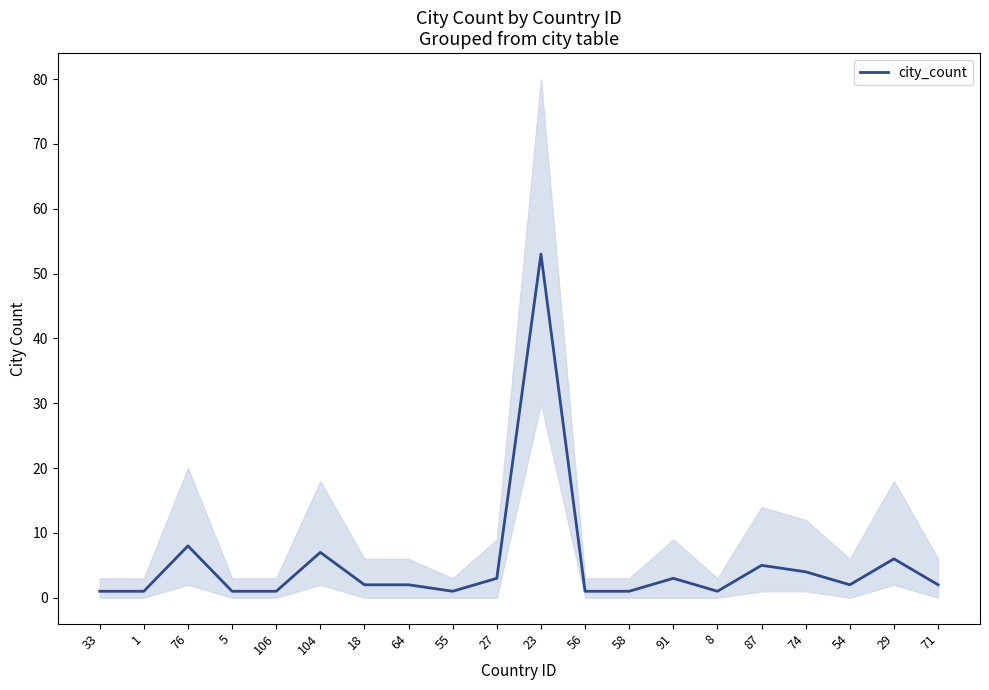

Is it true that the value at 33 is 1?

False